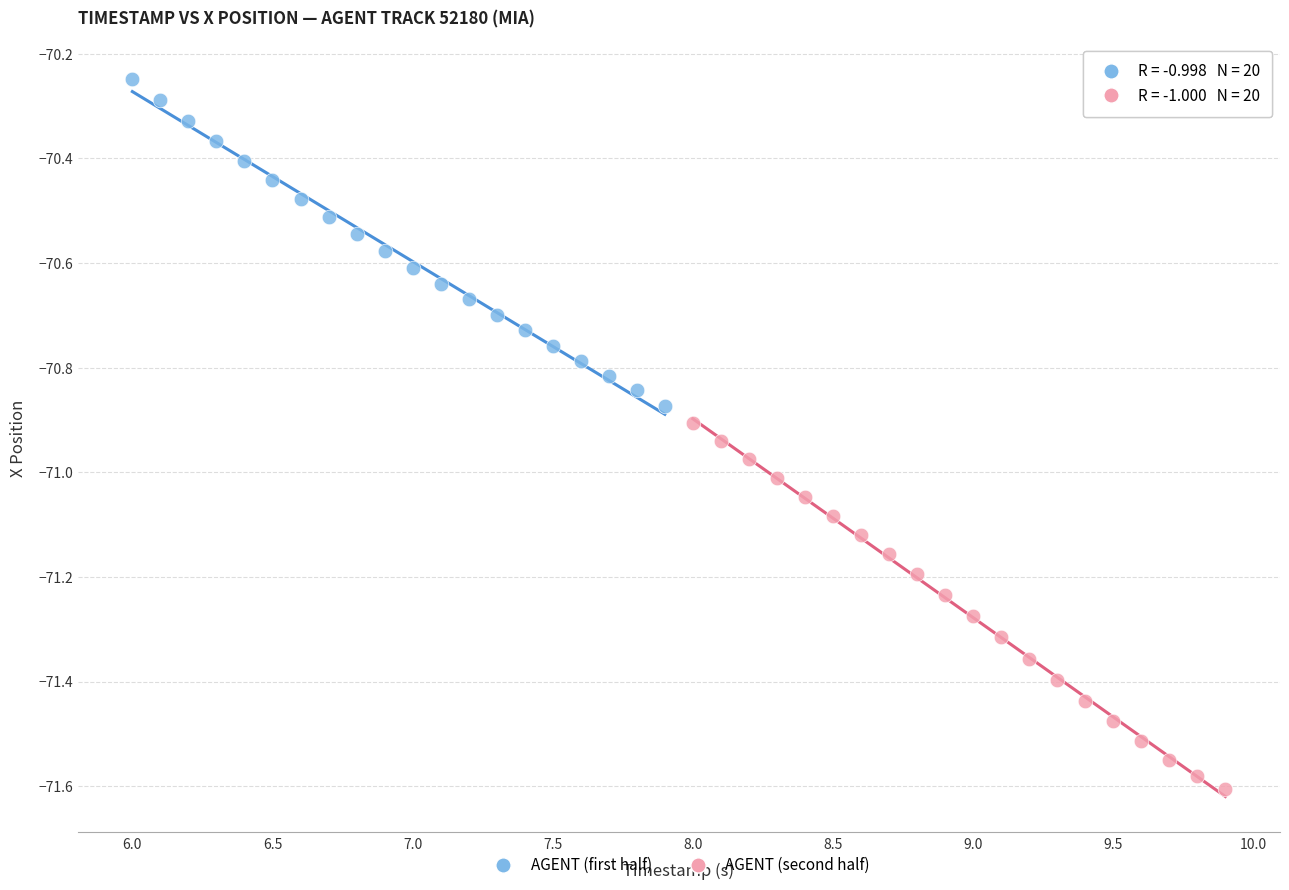

What are all the series names shown in the legend?

AGENT (first half), AGENT (second half)